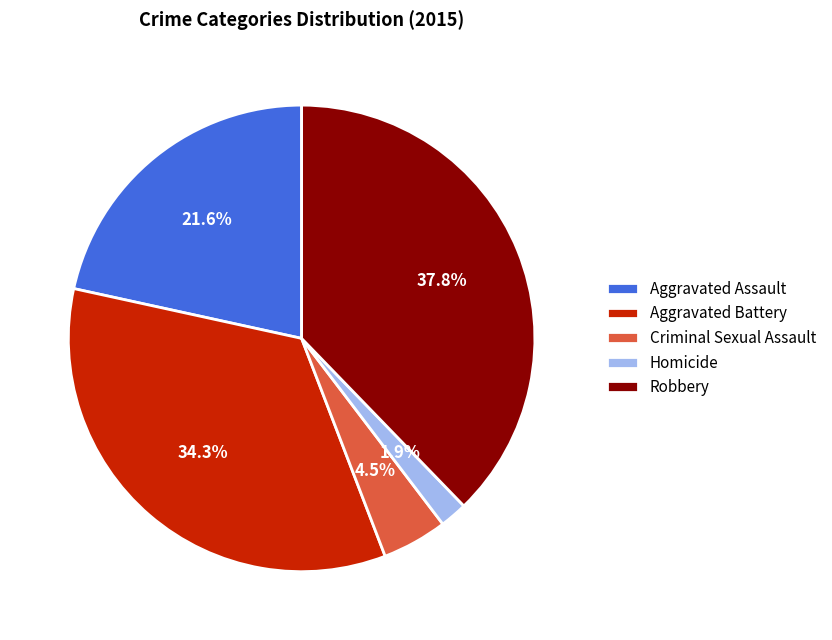

What is the smallest slice in the pie chart?

Homicide